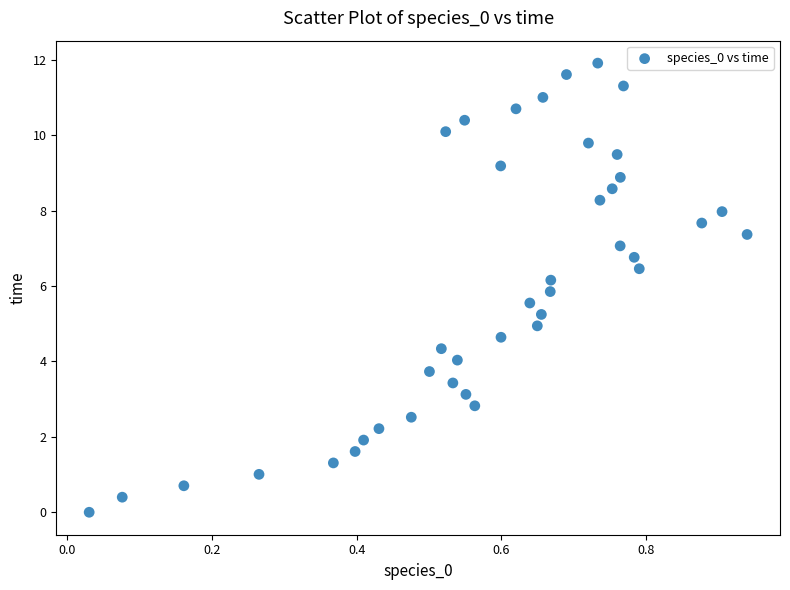

What is the range of Y values (max minus min)?

11.9